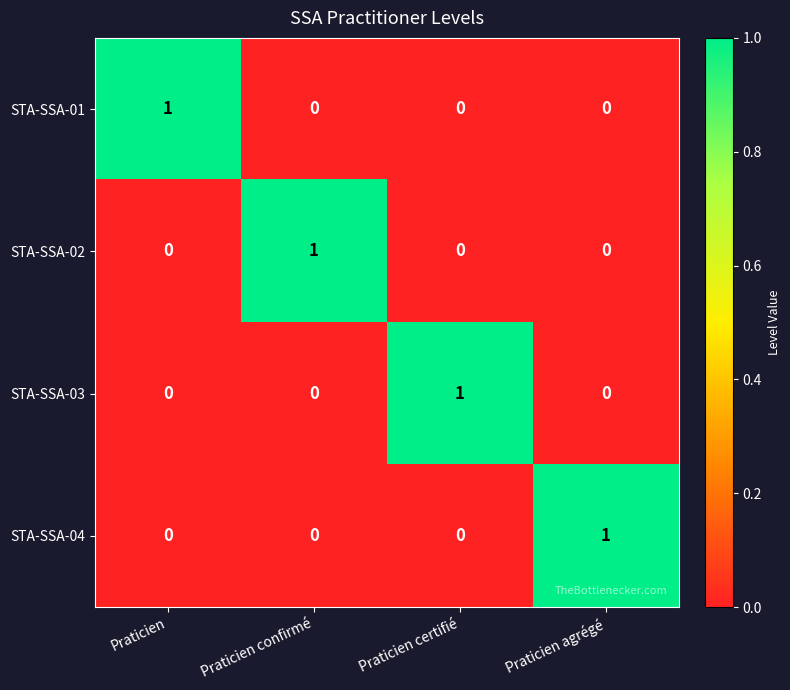

At how many categories does at least one series exceed 0?

4